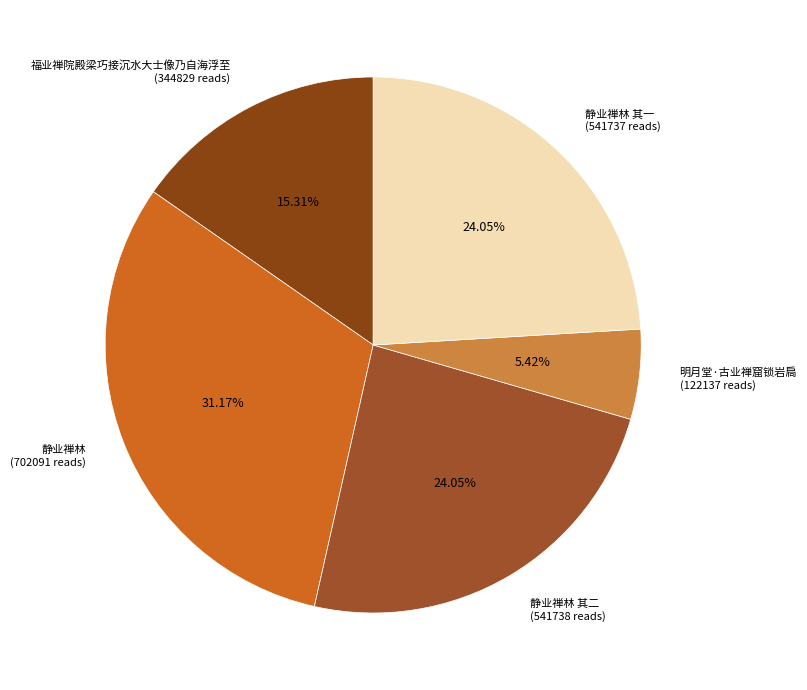

Which slice is the smallest?

明月堂·古业禅窟锁岩扃 (122137 reads)